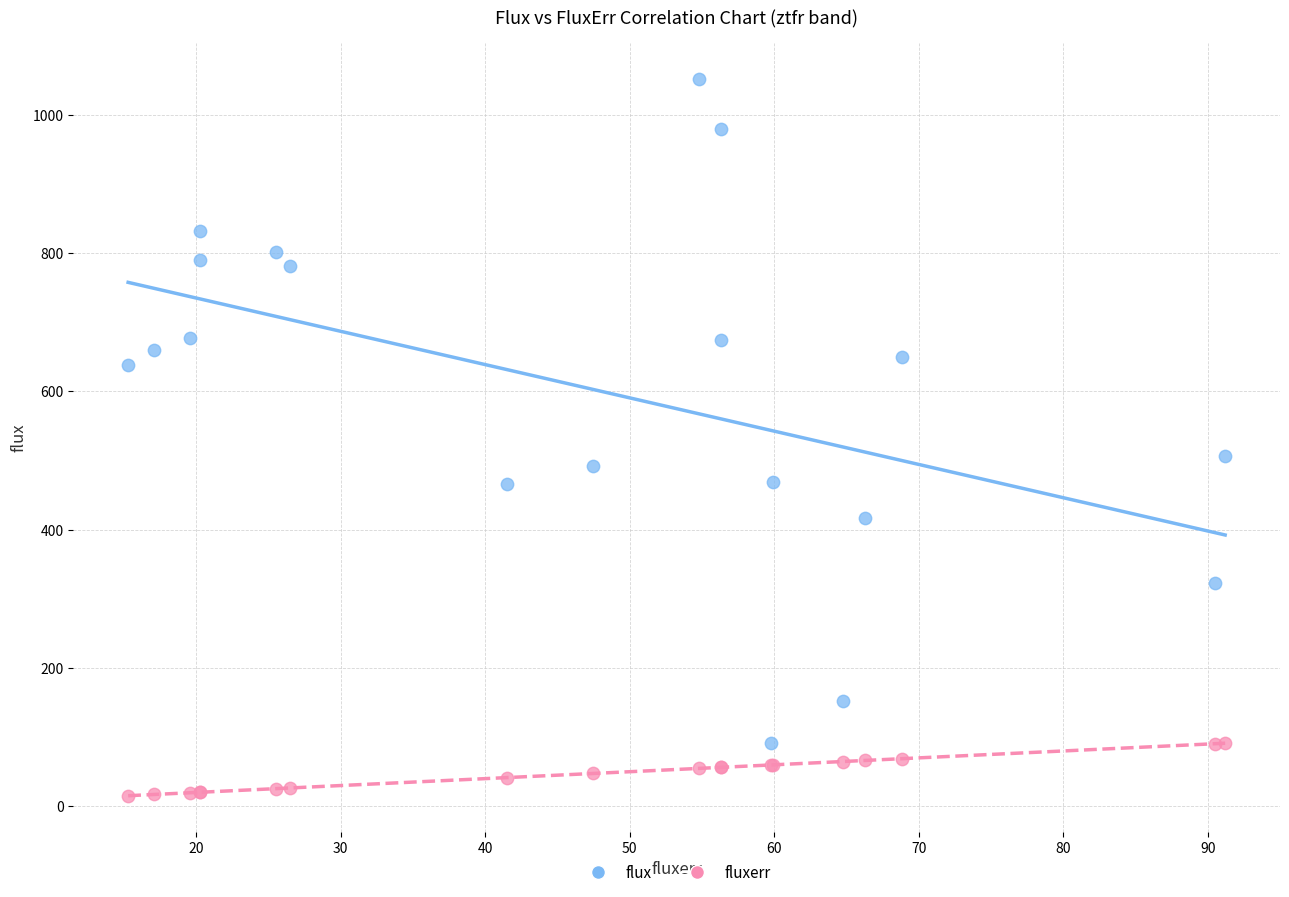

Across all series, what Y value is closest to 533?

506.5